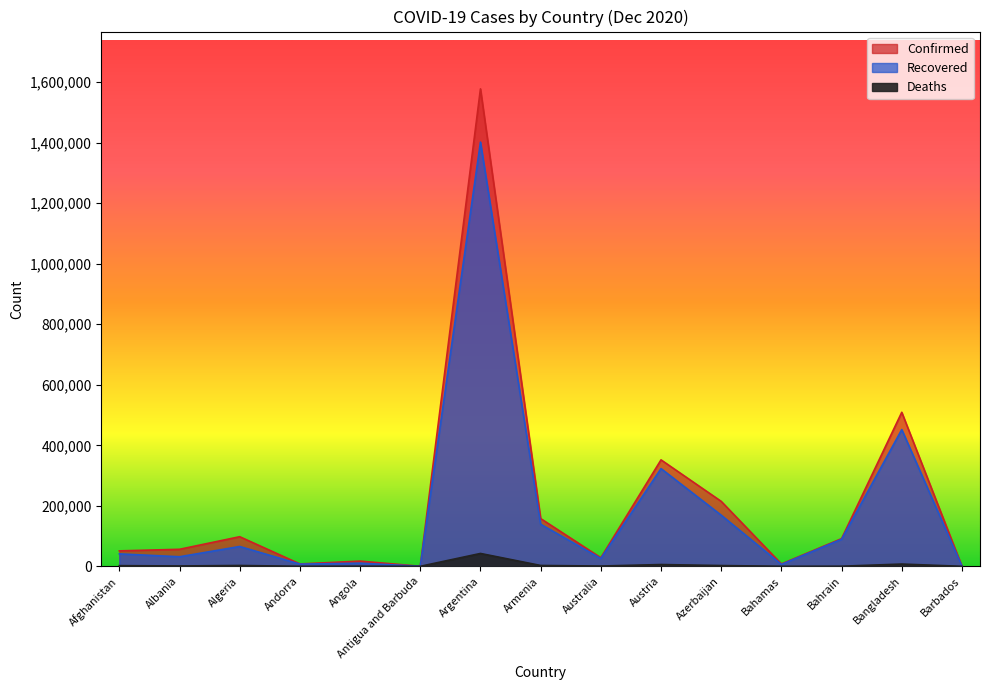

Which label corresponds to the smallest value in the chart?

Antigua and Barbuda